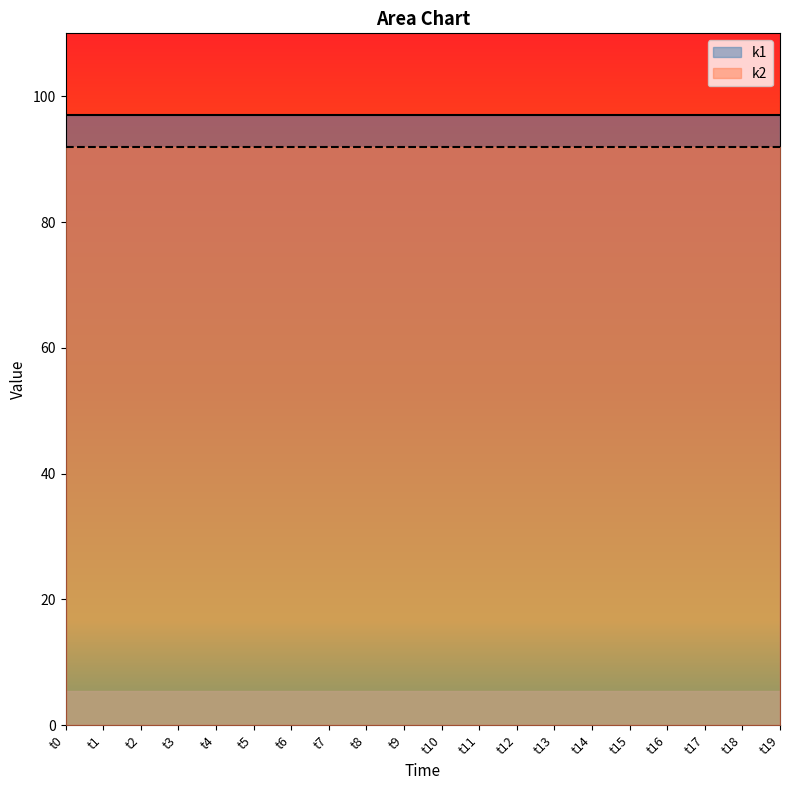

Where is k1 nearest to the value 97?

t0